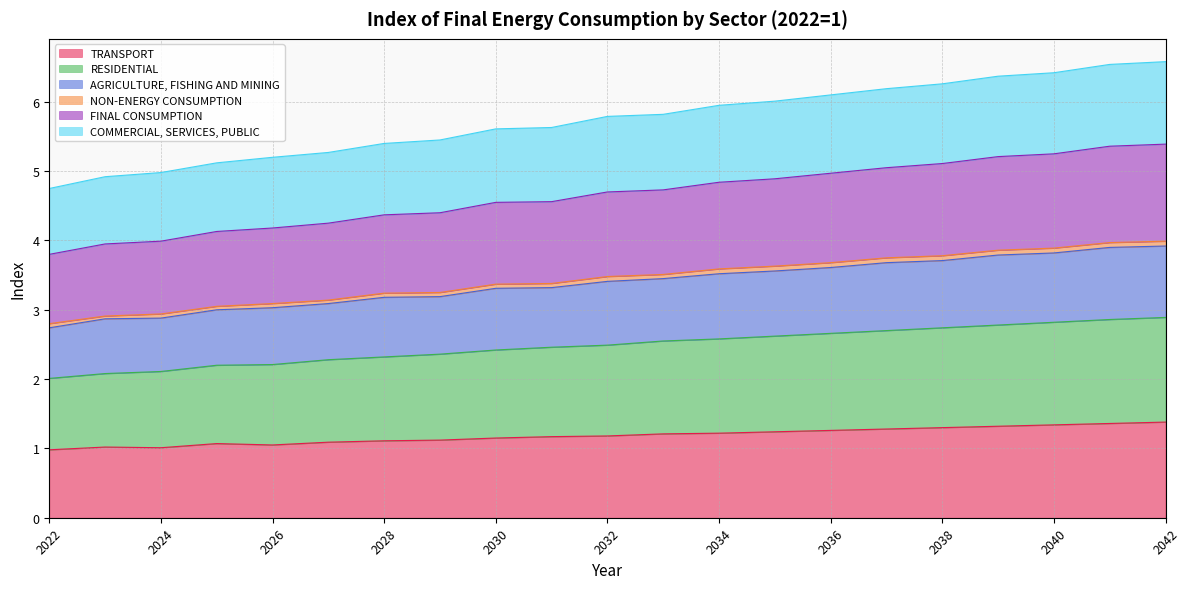

The value of FINAL CONSUMPTION at 2029 is 4.4. True or false?

True